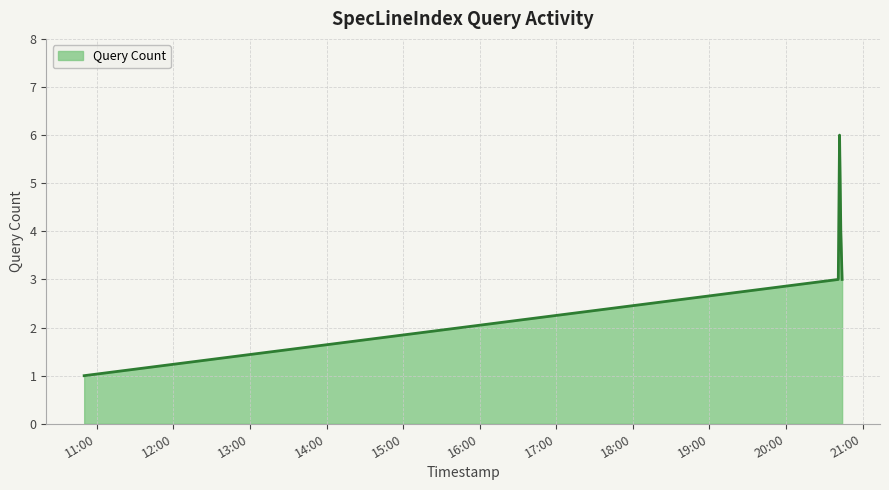

What is the maximum value shown in the chart?

6